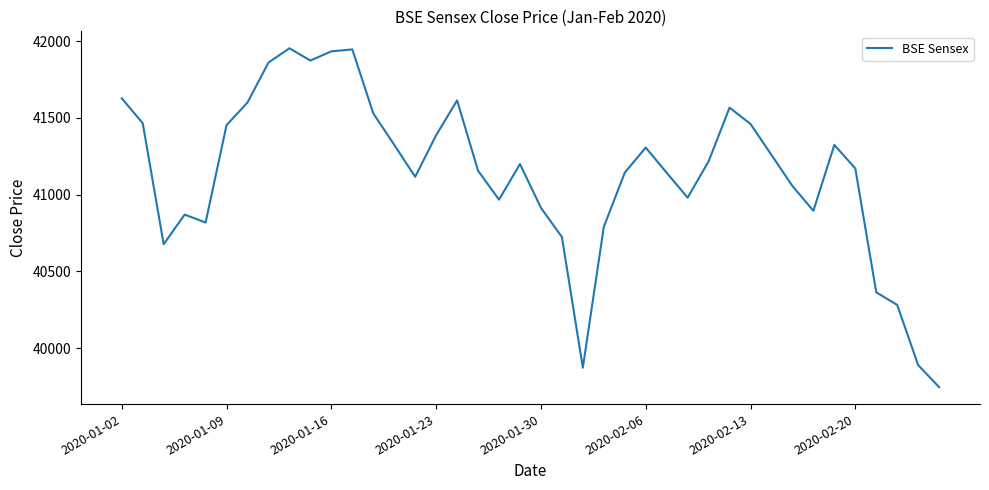

What is the difference between the maximum and minimum values?

2207.0